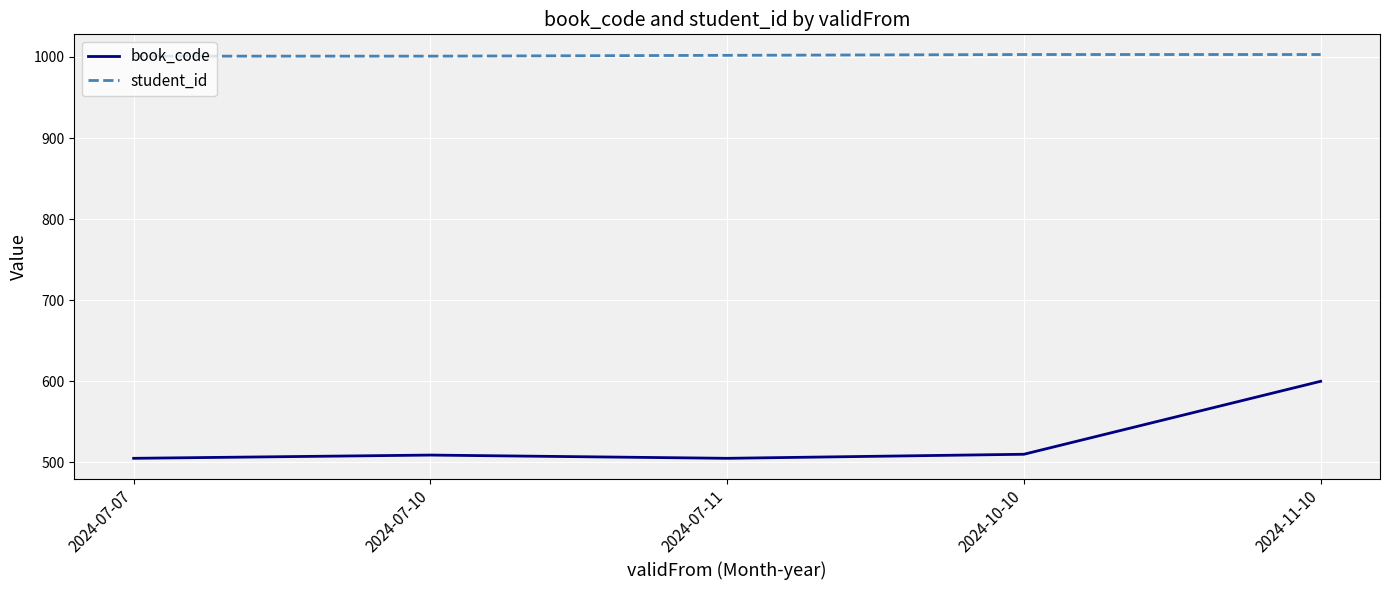

What is the sum of the book_code values at 2024-07-10 and 2024-11-10?

1109